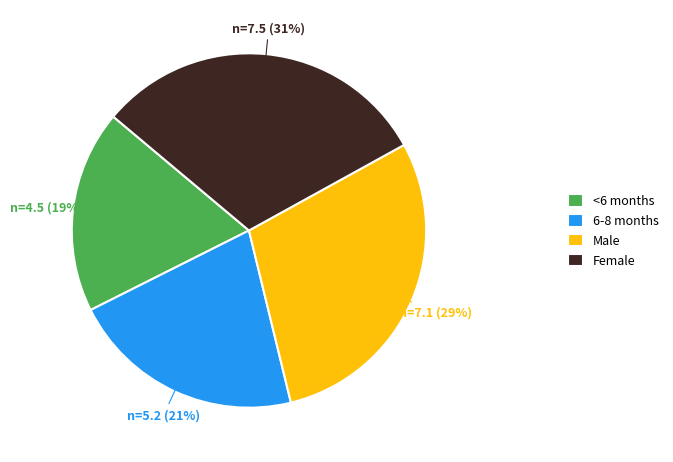

True or false: <6 months accounts for 26% of the total.

False